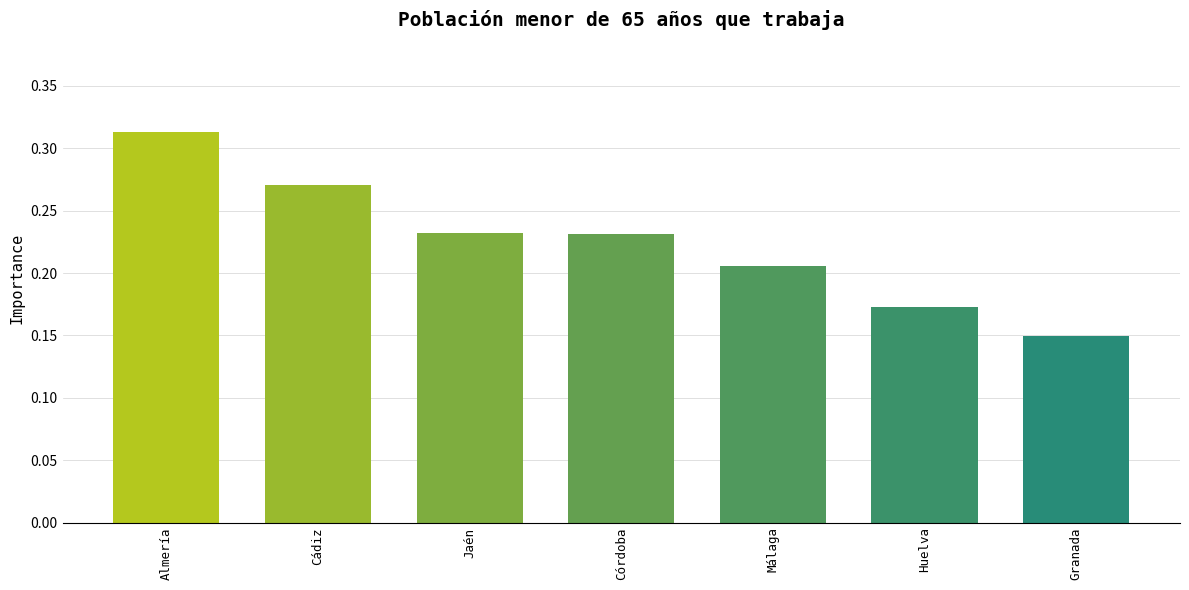

At which category does the chart reach its minimum across all series?

Granada